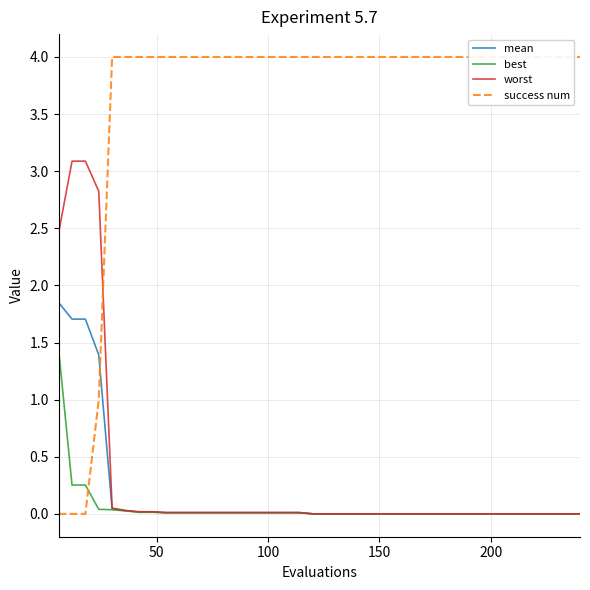

What is the highest value of the worst series?

3.1